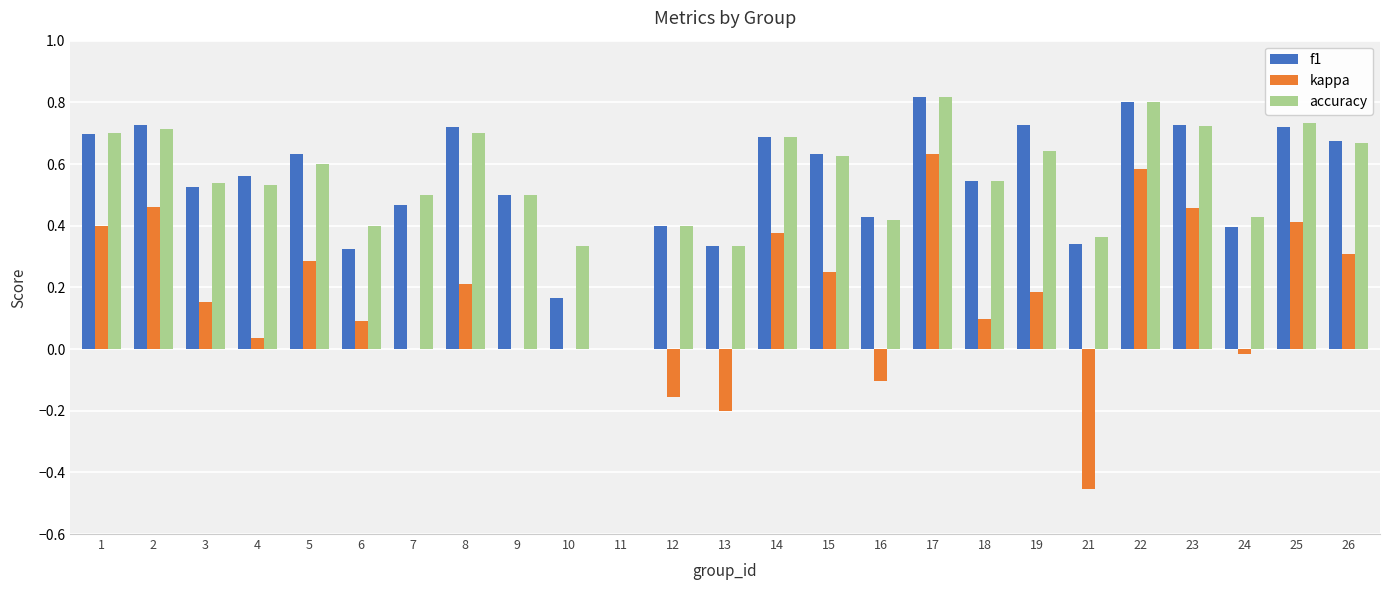

Between 1 and 3, which series saw the biggest shift?

kappa